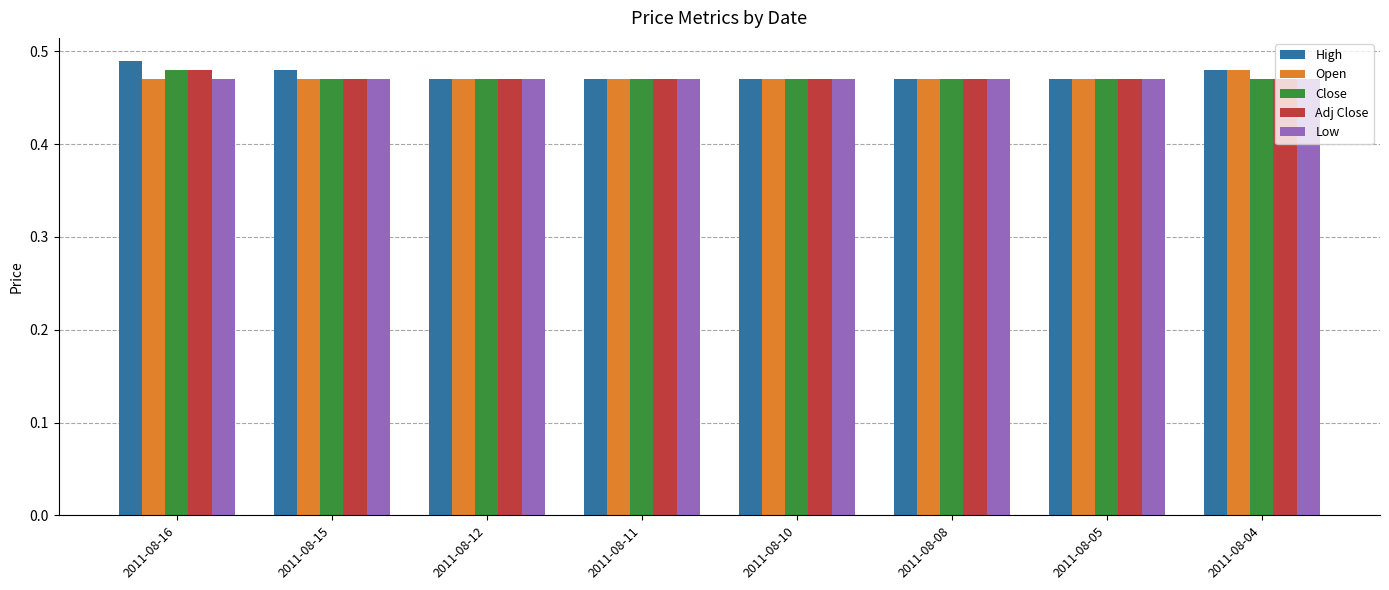

What is the total value across all series at 2011-08-15?

2.4